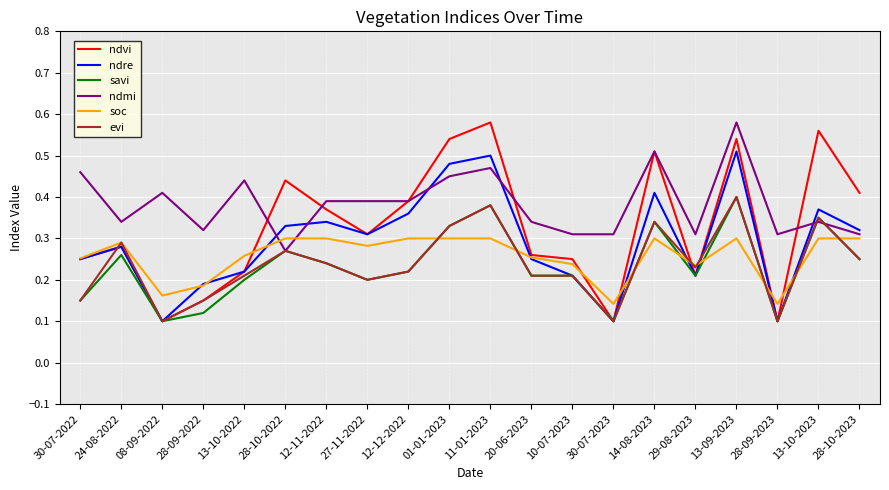

The savi series shows 0.6 at 13-10-2023. True or false?

False